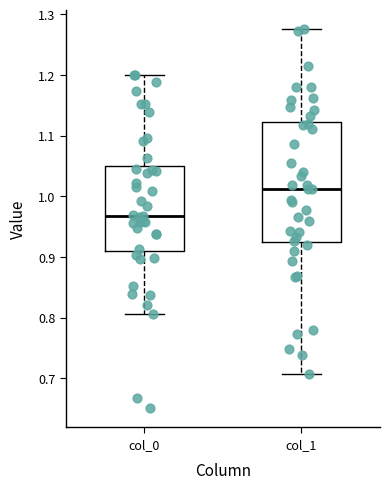

Comparing the boxes themselves (not the whiskers), which one is the tallest?

col_1